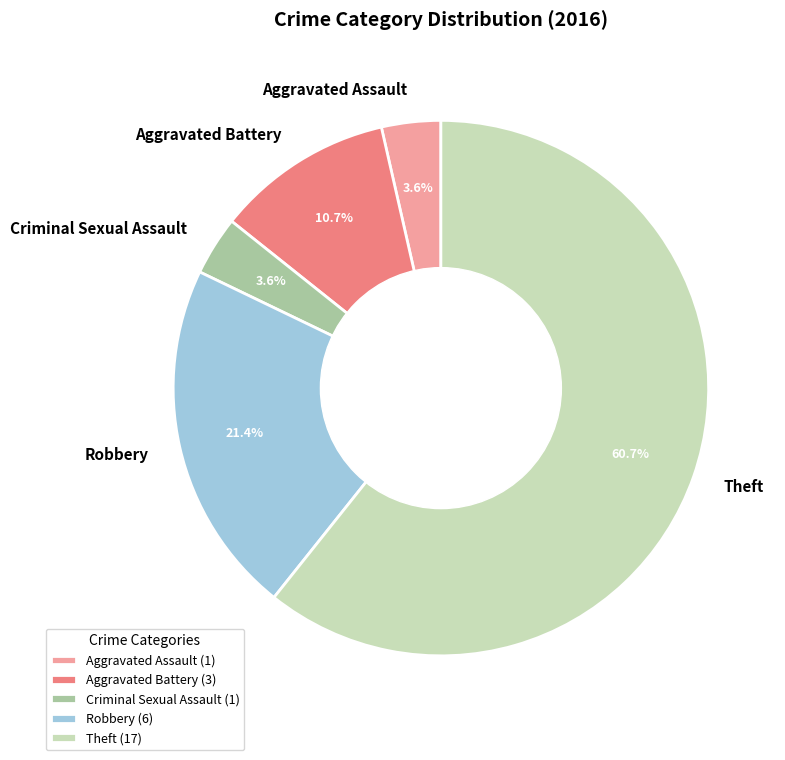

Between Criminal Sexual Assault and Theft, which is larger?

Theft